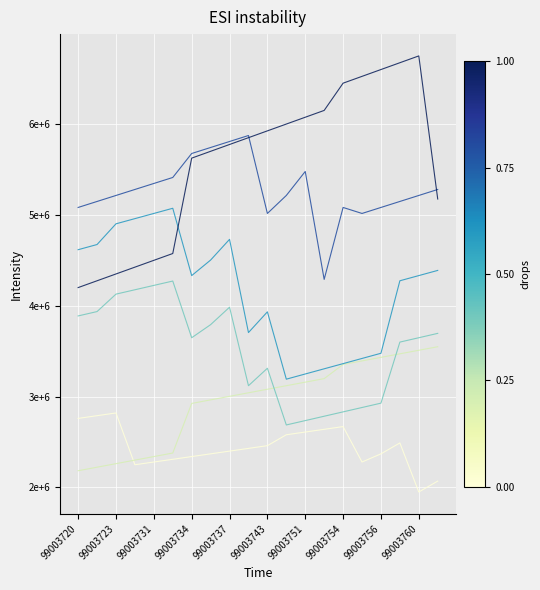

Is this an area chart (filled region under the line)?

No